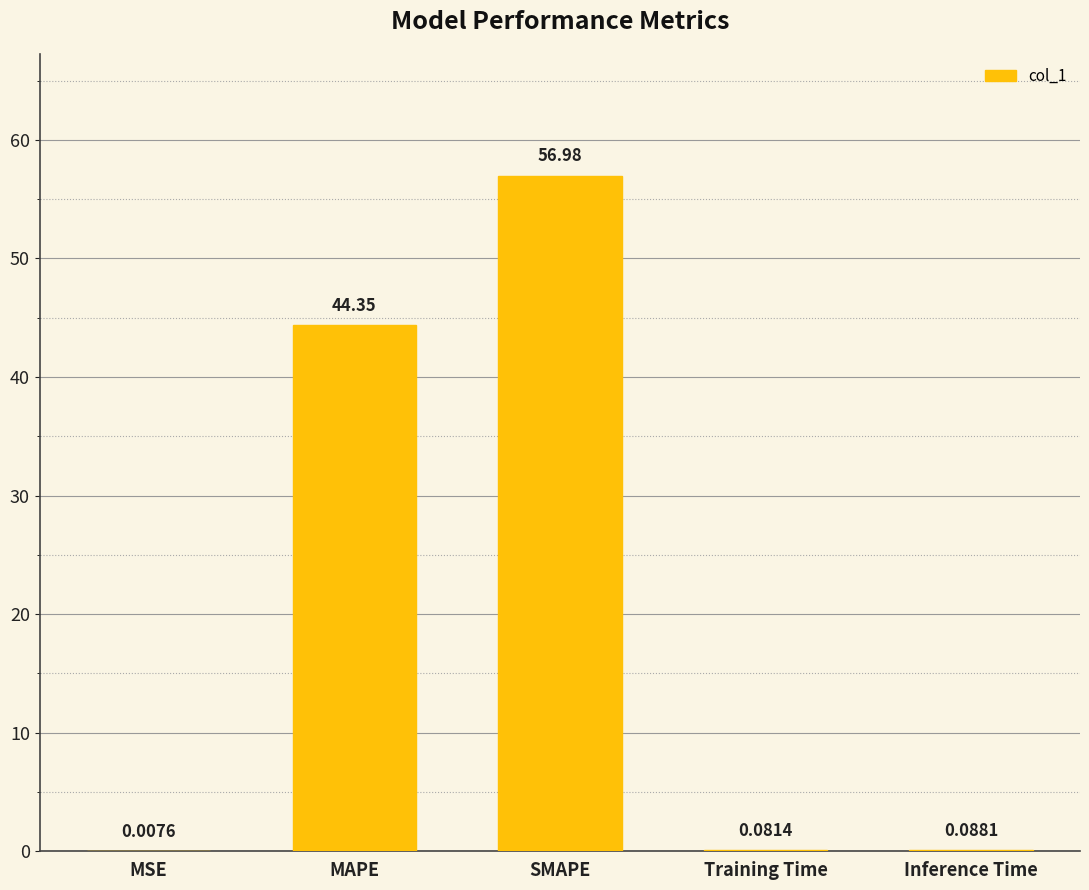

At which label is the value closest to 28?

MAPE